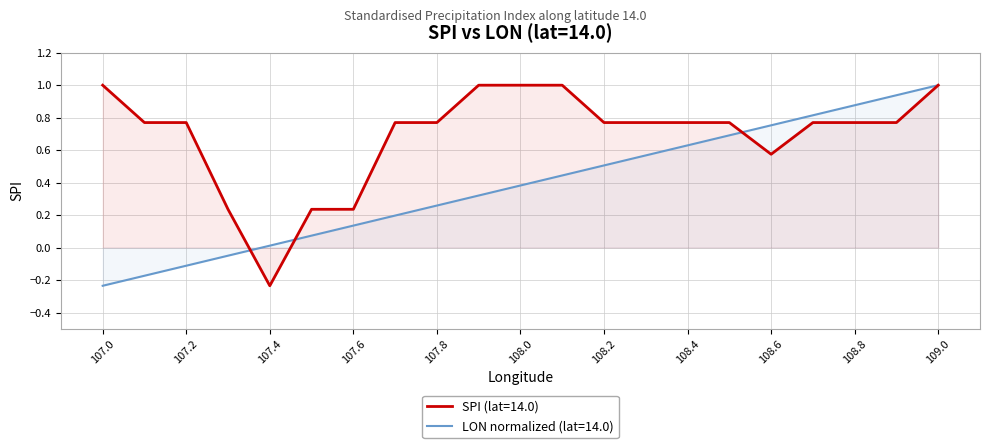

At how many categories does at least one series exceed 0?

21